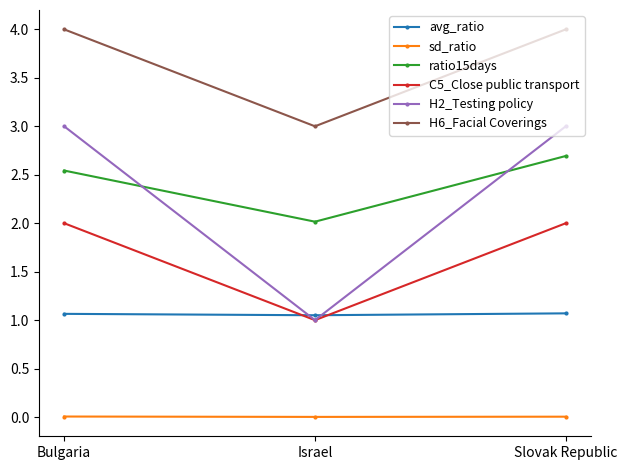

True or false: ratio15days has a value of 2.7 at Slovak Republic.

True